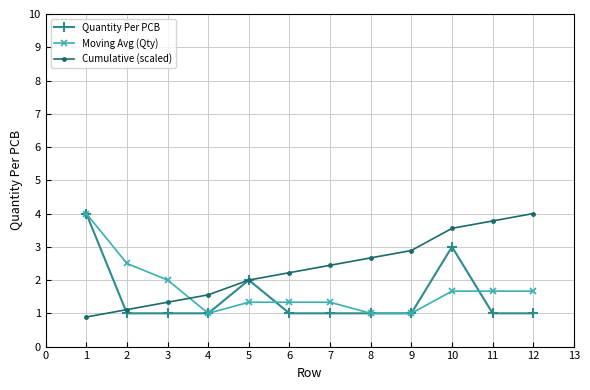

What is the difference between the highest and lowest values at 2?

1.5